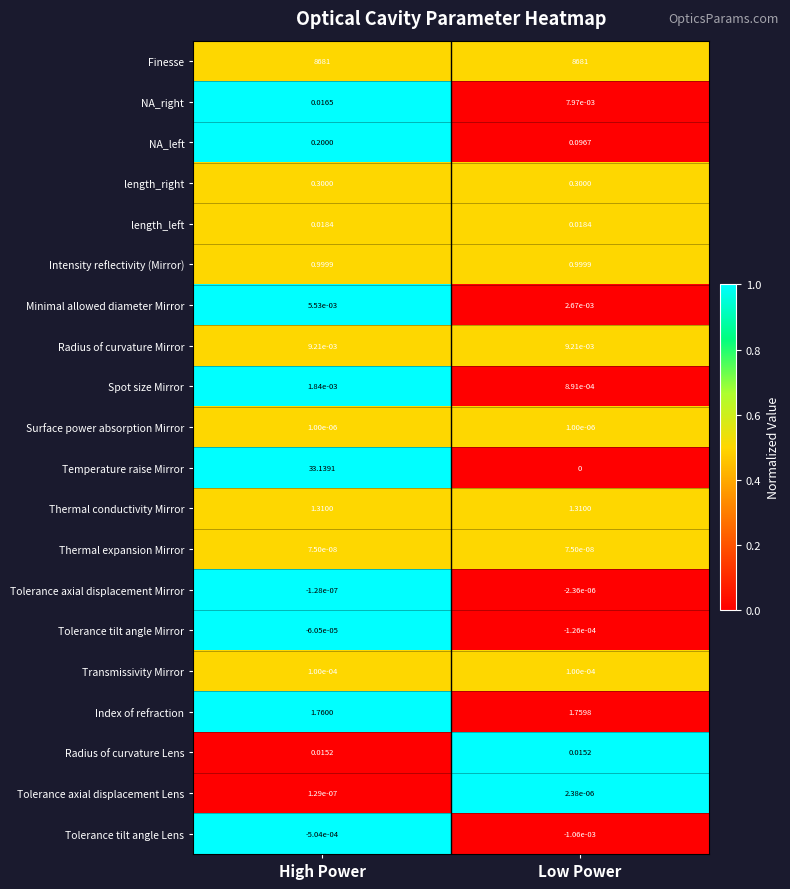

Count the number of categories in the chart.

2